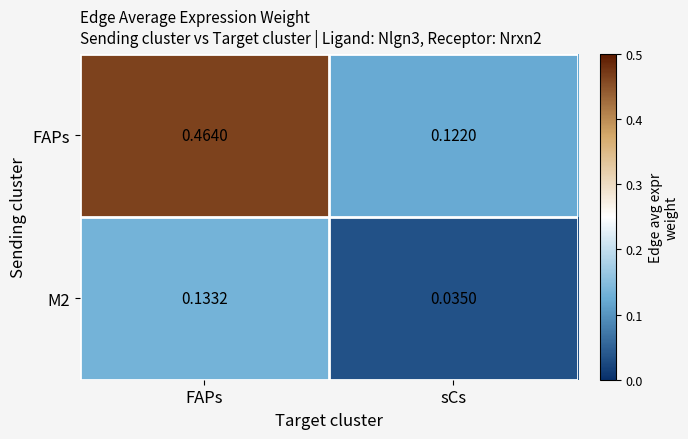

At which label does FAPs reach its minimum?

sCs